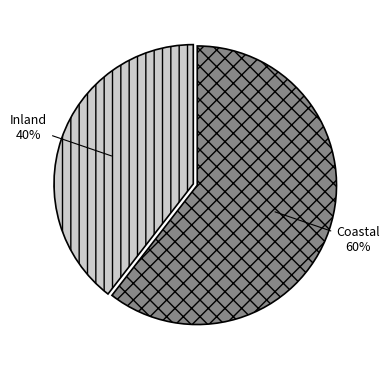

To the nearest percent, what is the average slice percentage?

50%